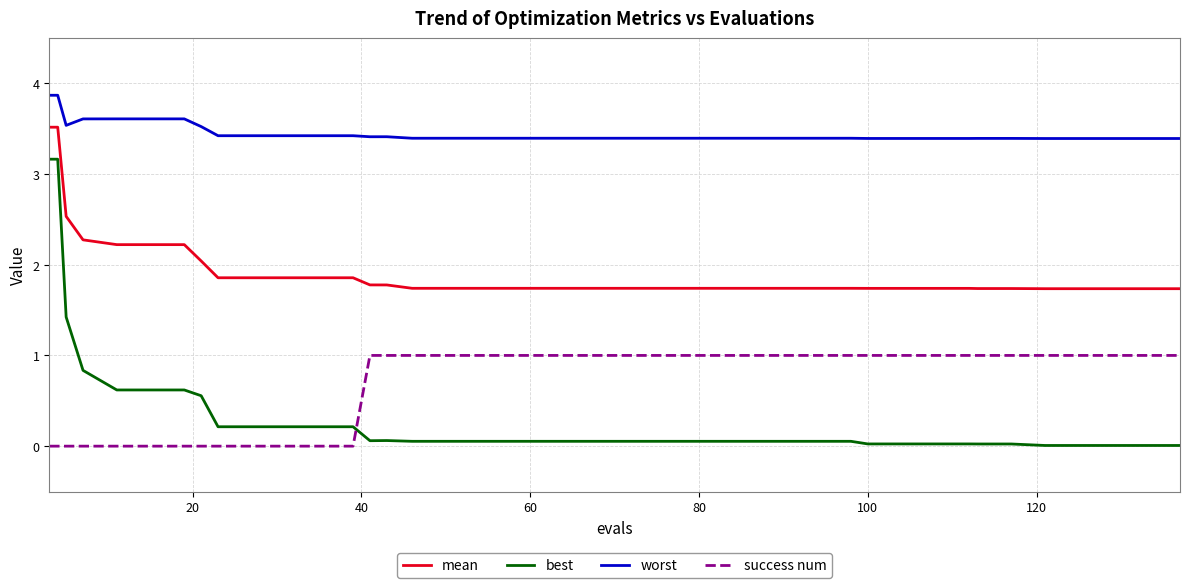

What is the difference between the second highest and minimum values in the success num series?

1.0